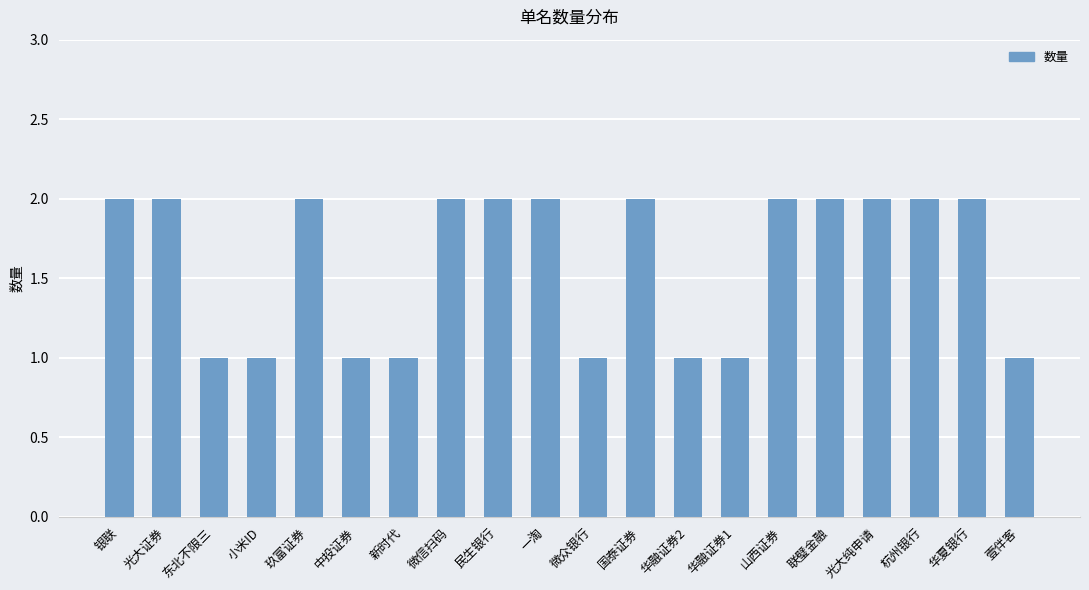

The value at 新时代 is 0. True or false?

False